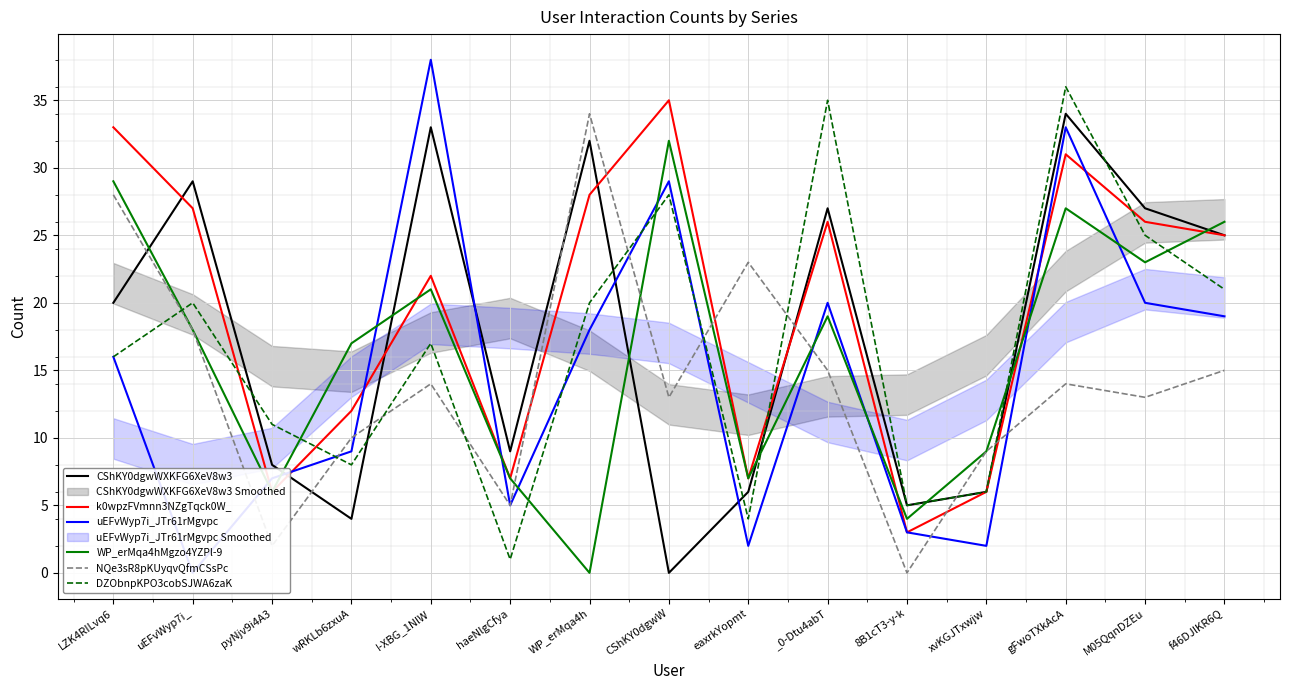

What is the maximum value shown in the chart?

38